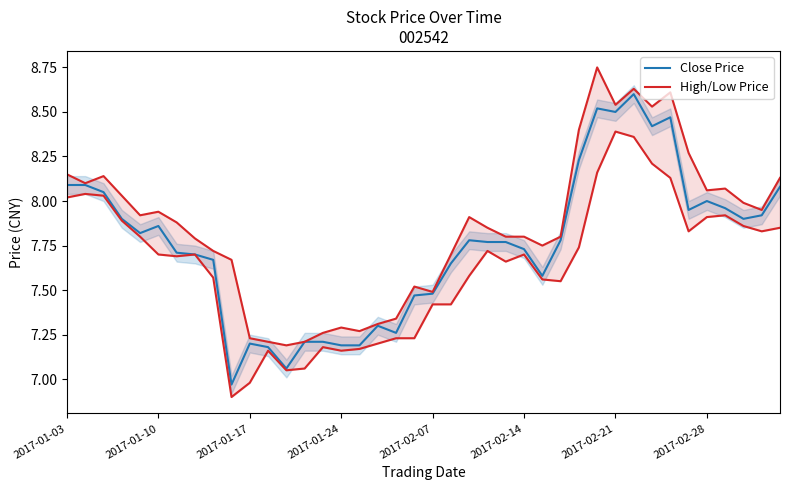

True or false: Close Price has a value of 4.7 at 2017-02-28.

False